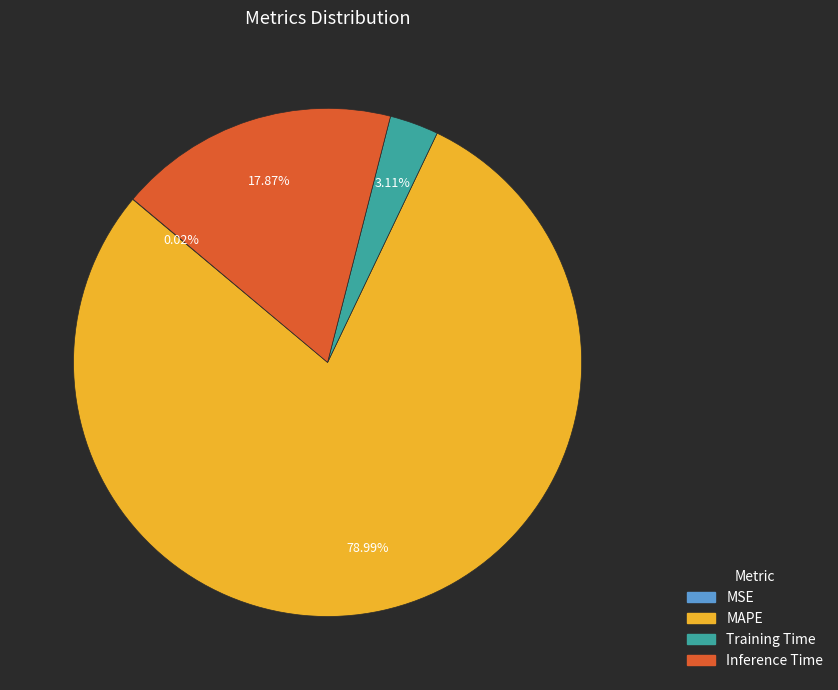

Does Training Time represent more than half of the total?

No